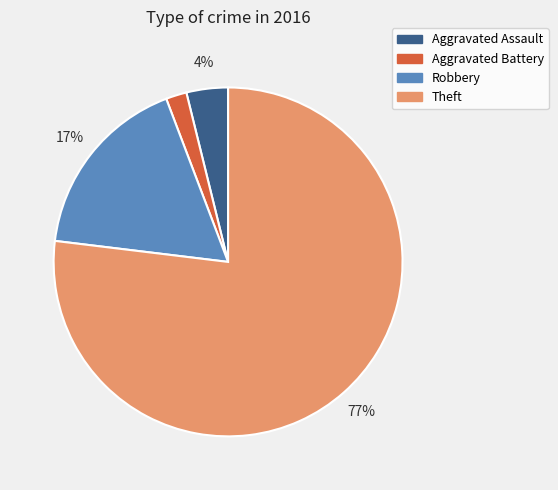

What percentage is the Theft slice, to the nearest percent?

77%